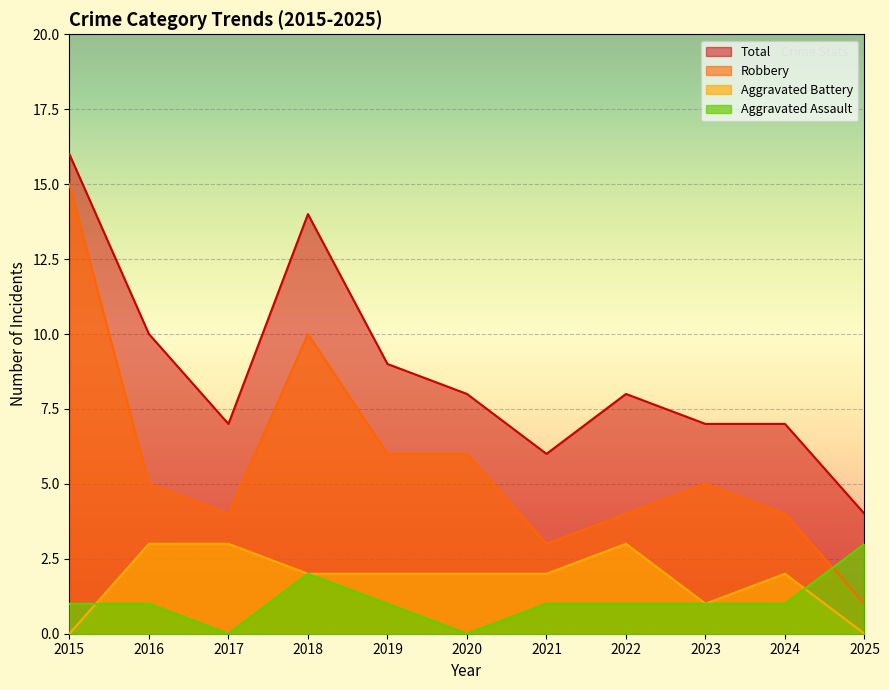

How many categories are shown in the chart?

11